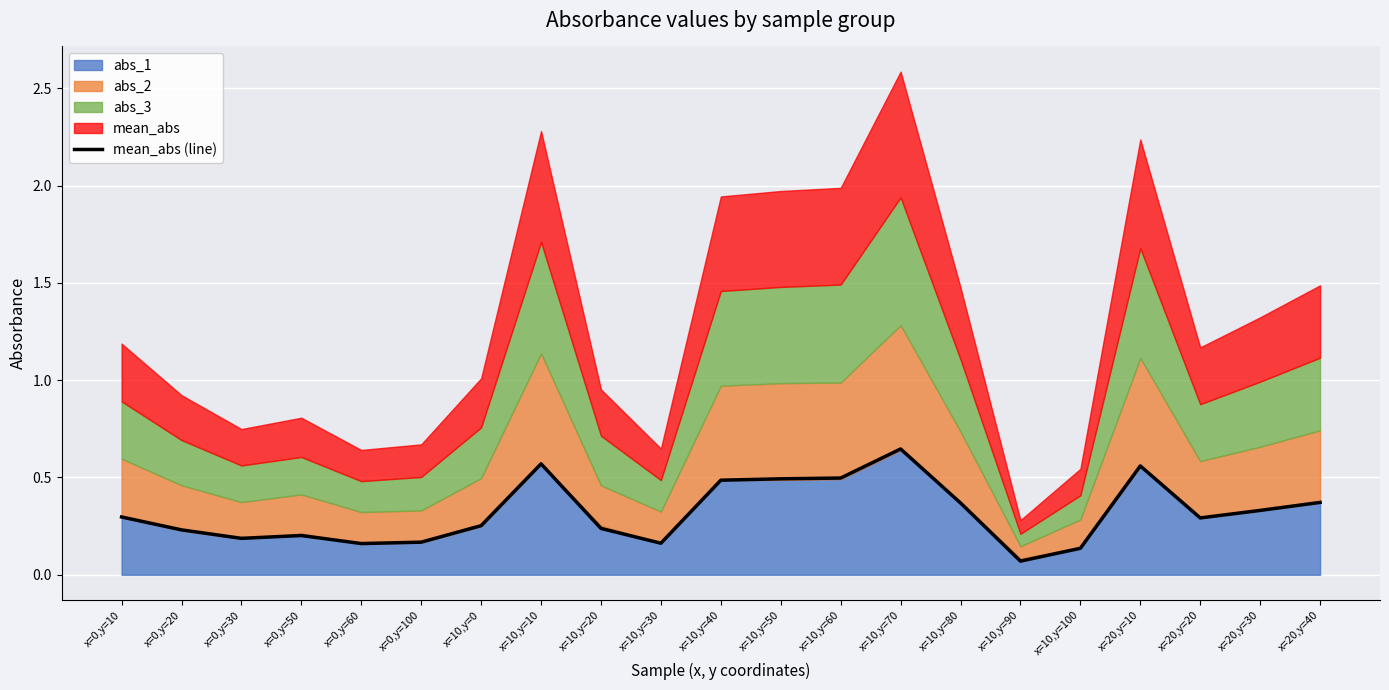

What value does the data have at x=10,y=10?

0.6